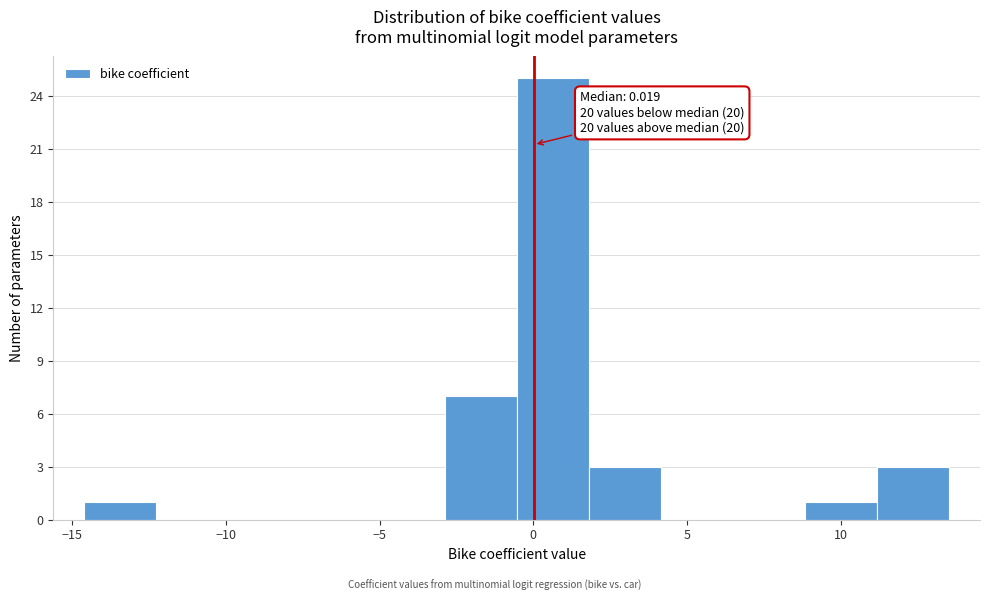

Over which range of the x-axis is the bar tallest?

-0.5 to 2.0